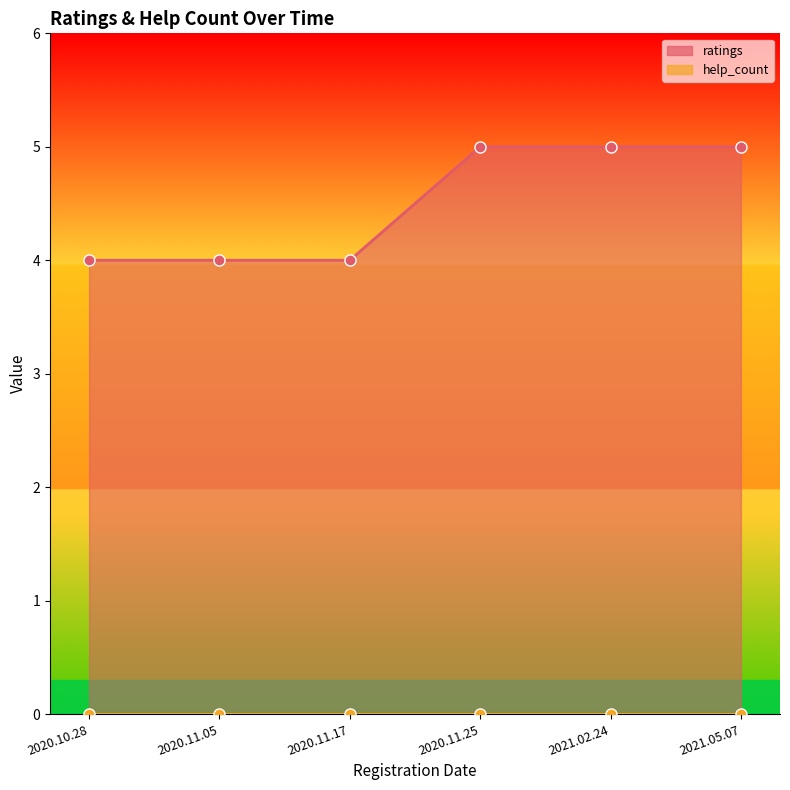

Is it true that the value at 2021.02.24 is 5?

True